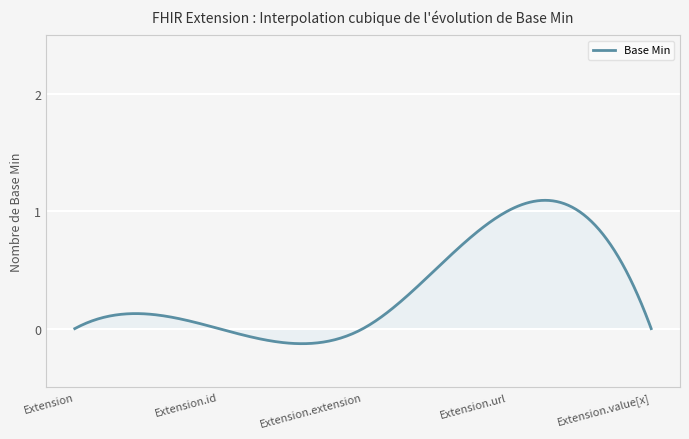

What is the difference between the maximum and minimum values?

1.2